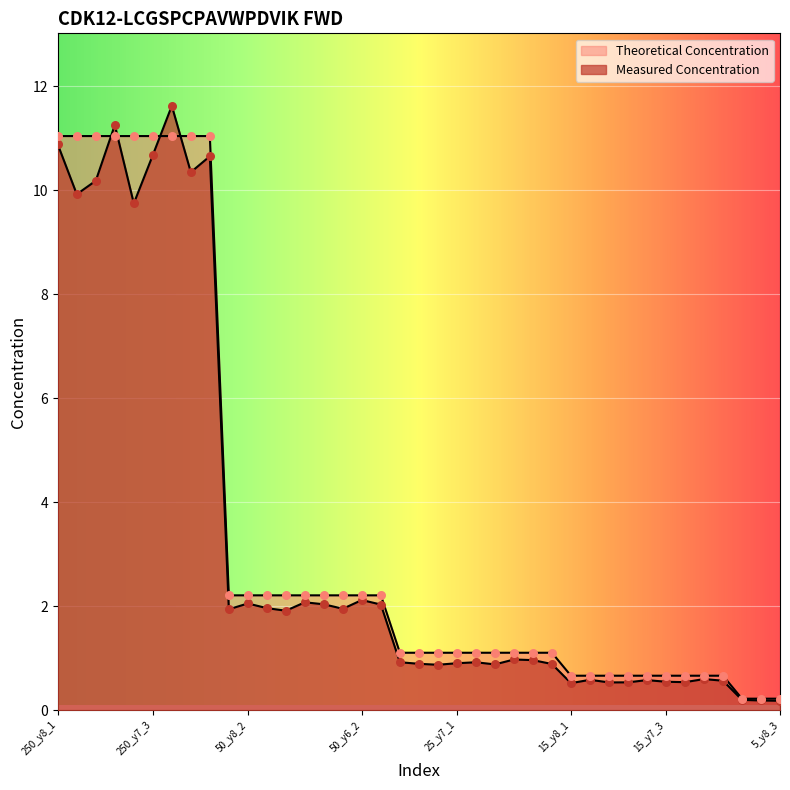

At how many categories does at least one series exceed 6?

9